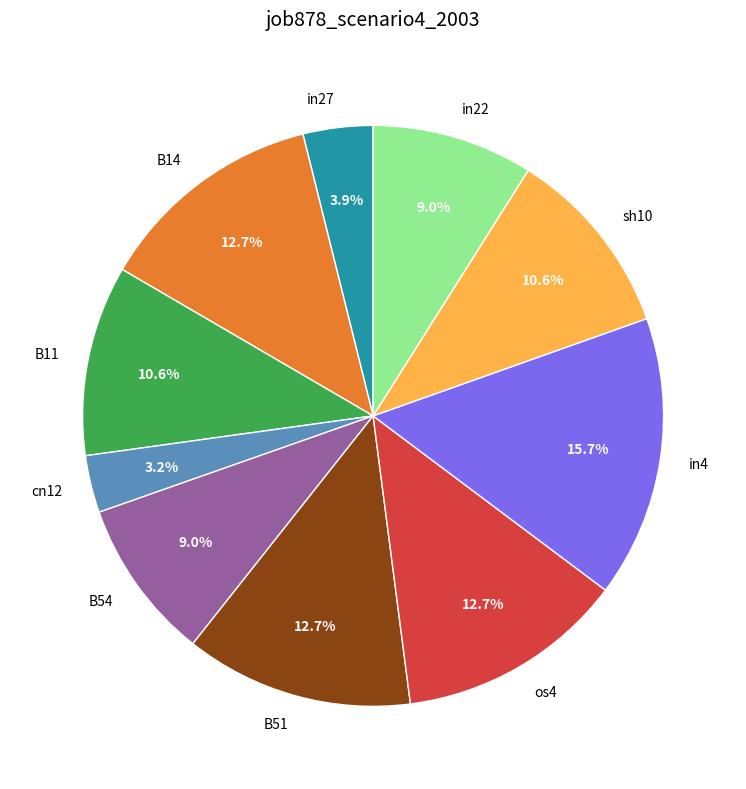

Is there any slice that represents more than half of the pie?

No